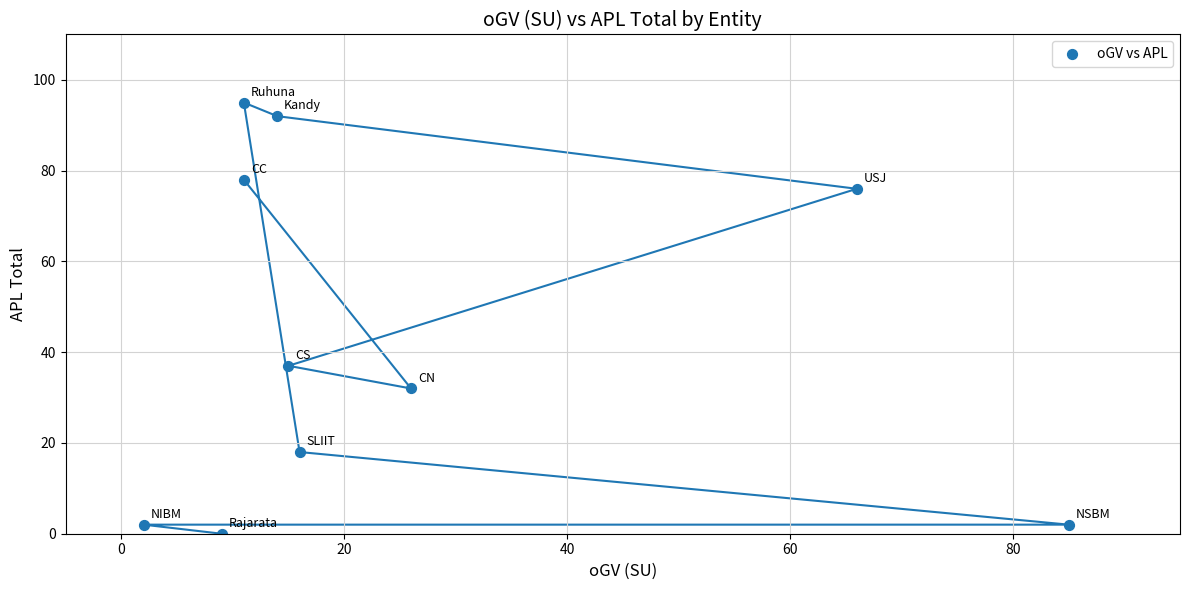

What is the range of X values (max minus min)?

83